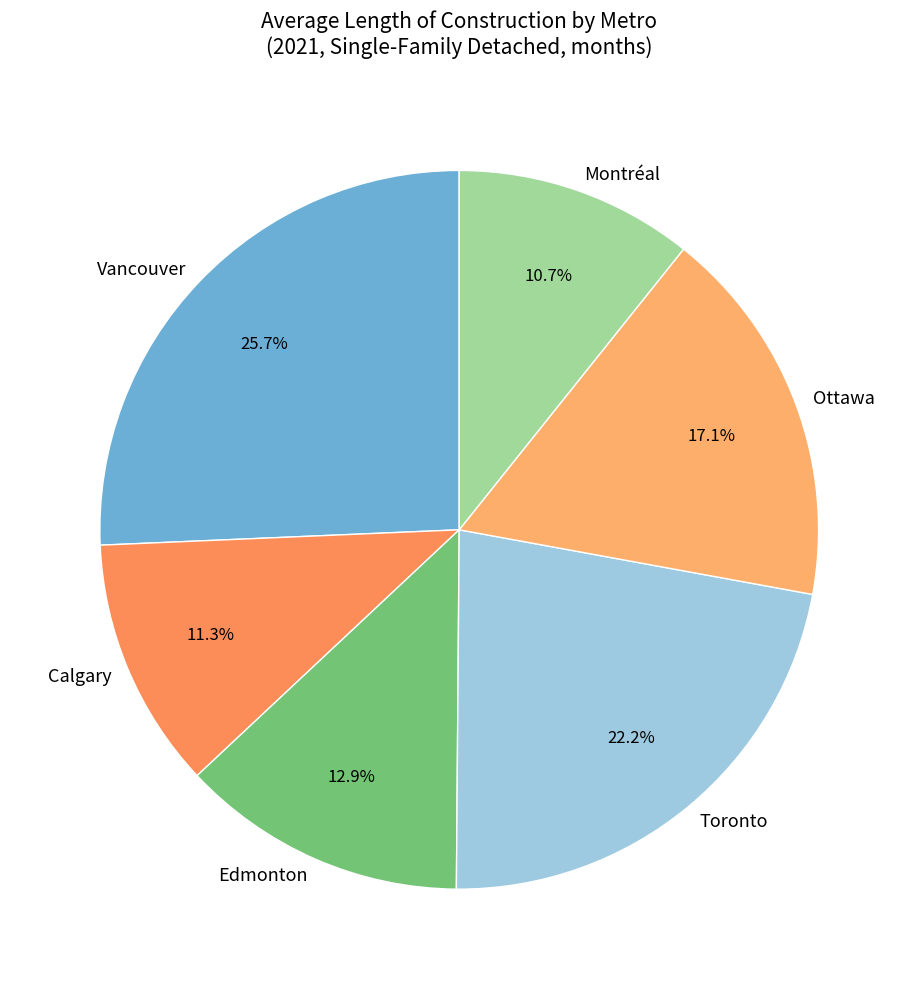

Which category has the biggest portion of the pie?

Vancouver